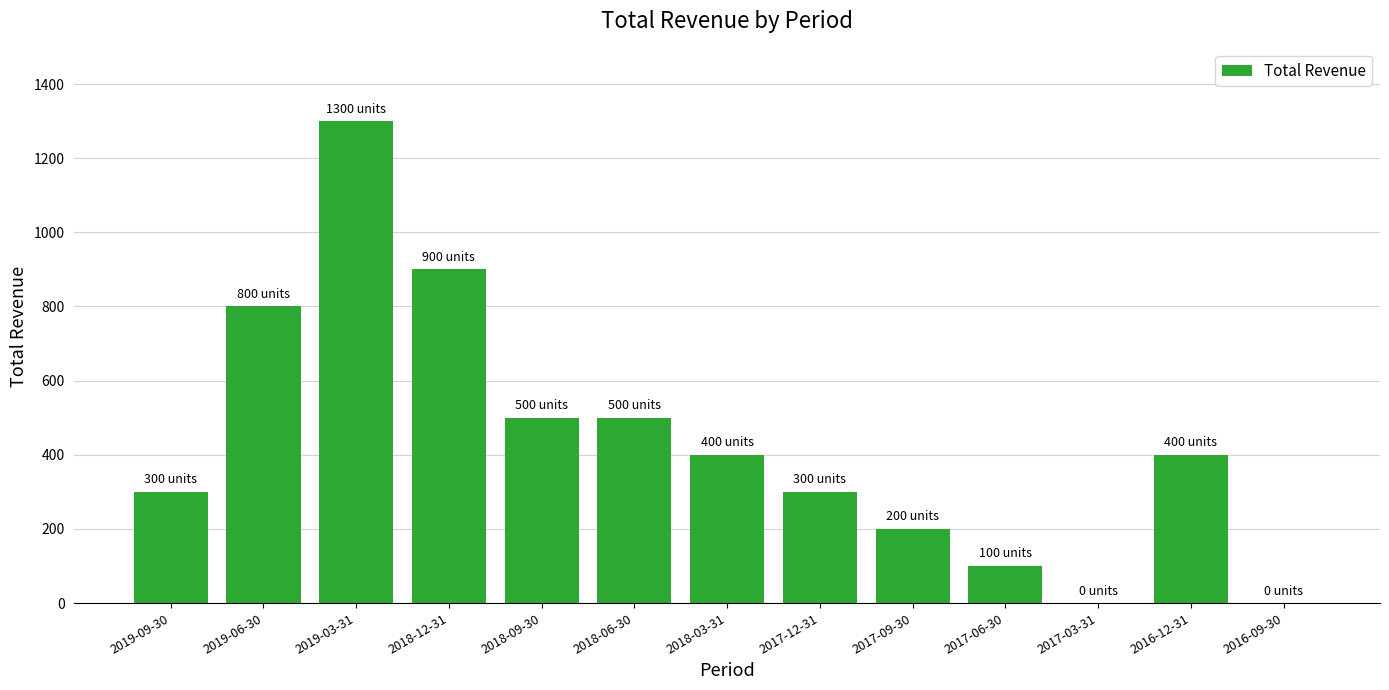

What is the ratio of the value at 2017-12-31 to the value at 2017-06-30?

3.0